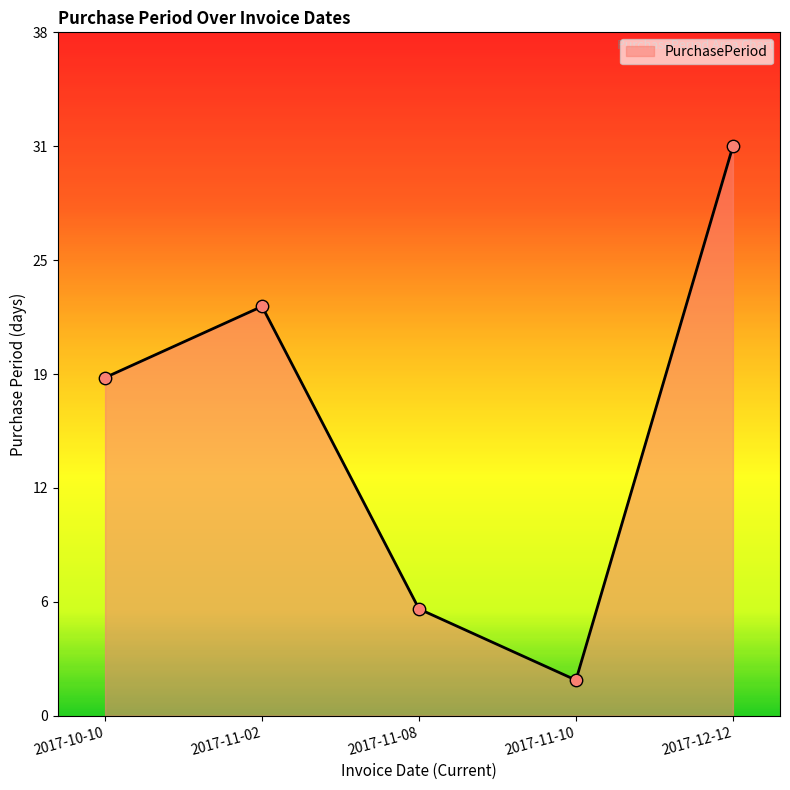

Which has a higher value, 2017-12-12 or 2017-11-02?

2017-12-12